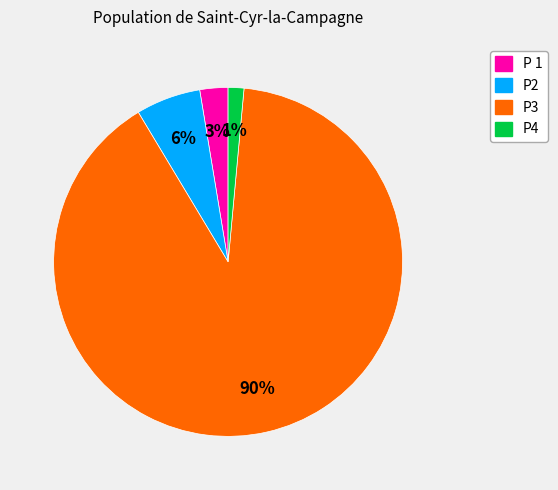

Is the sum of P4 and P3 greater than half?

Yes